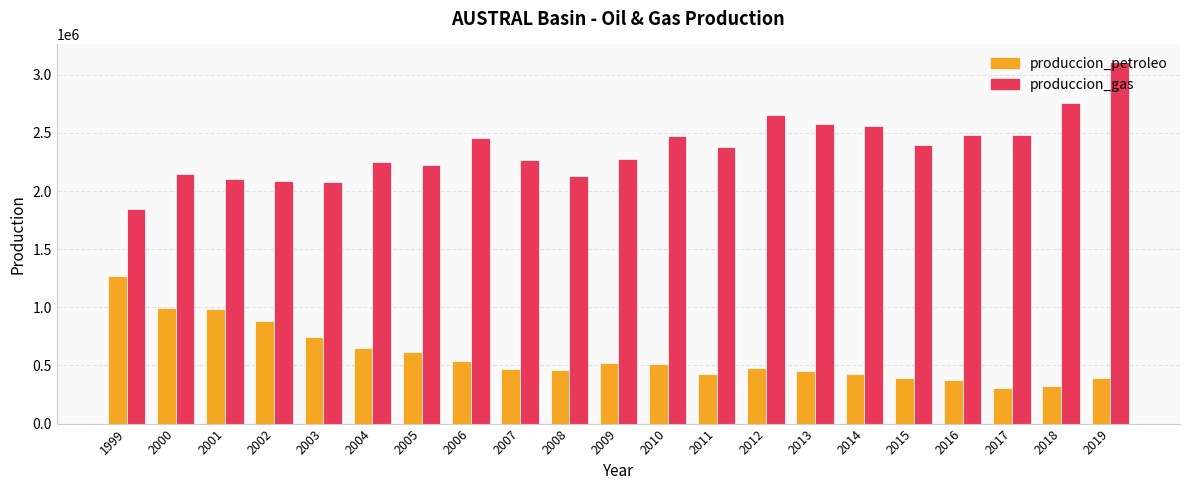

How many bars are there in total?

42